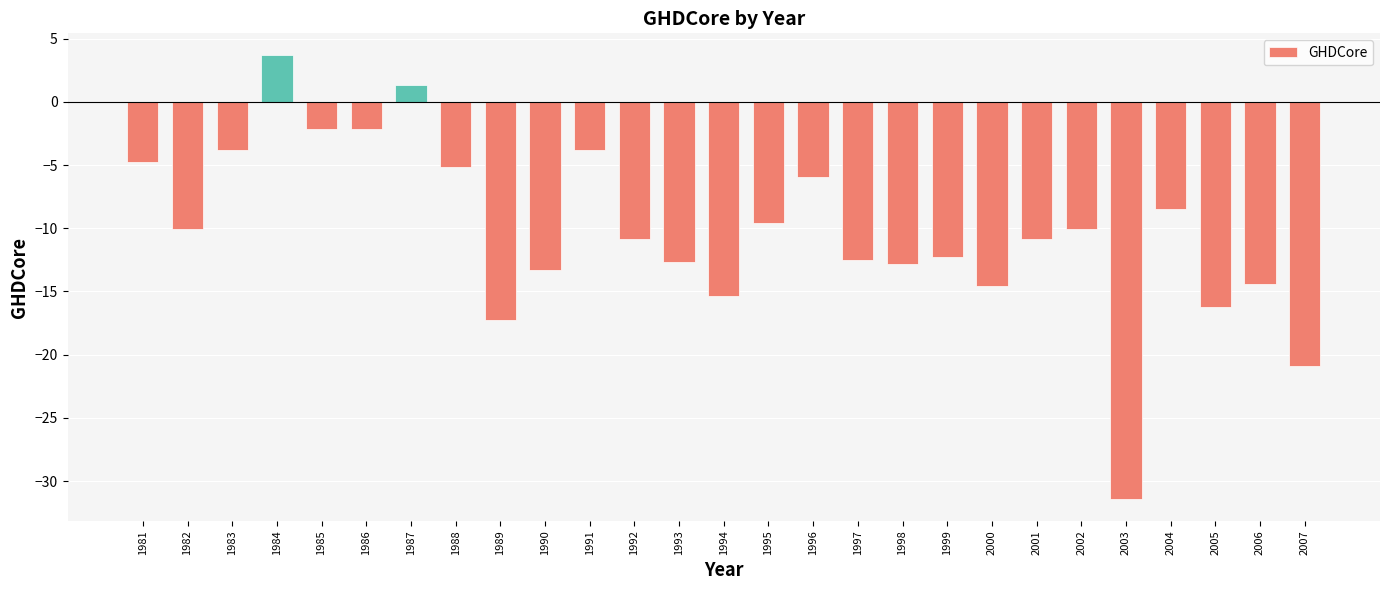

Count the number of categories in the chart.

27